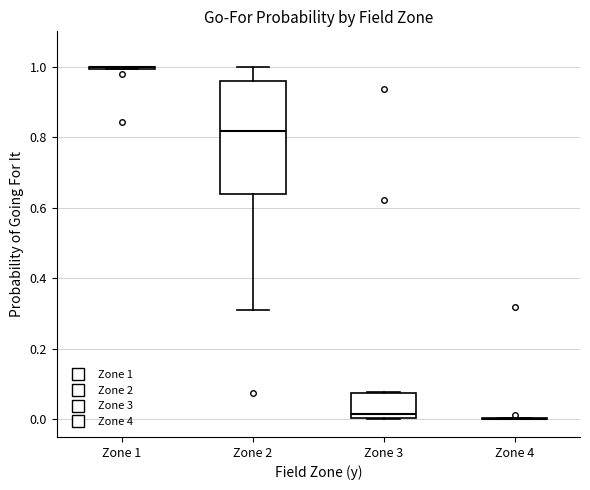

Comparing the boxes themselves (not the whiskers), which one is the tallest?

Zone 2